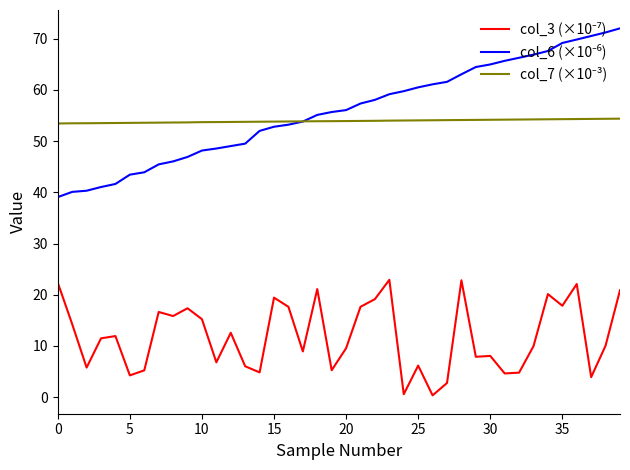

What is the difference between the highest and lowest values at 10?

38.5